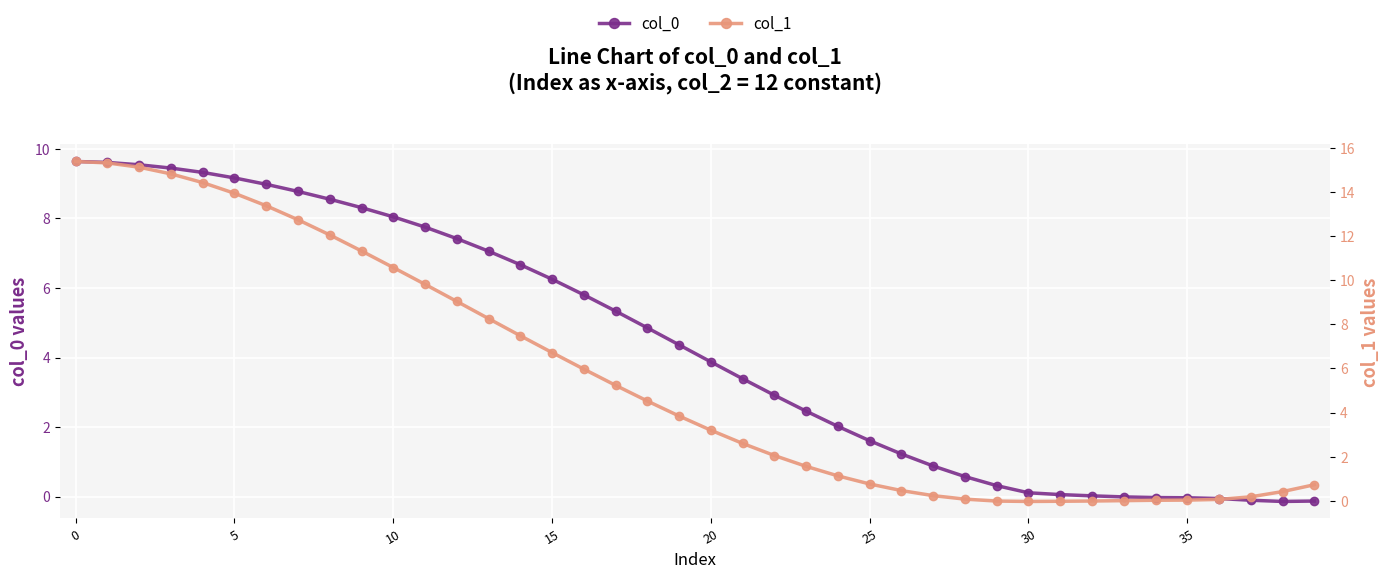

What is the approximate value of col_0 at 30?

0.1